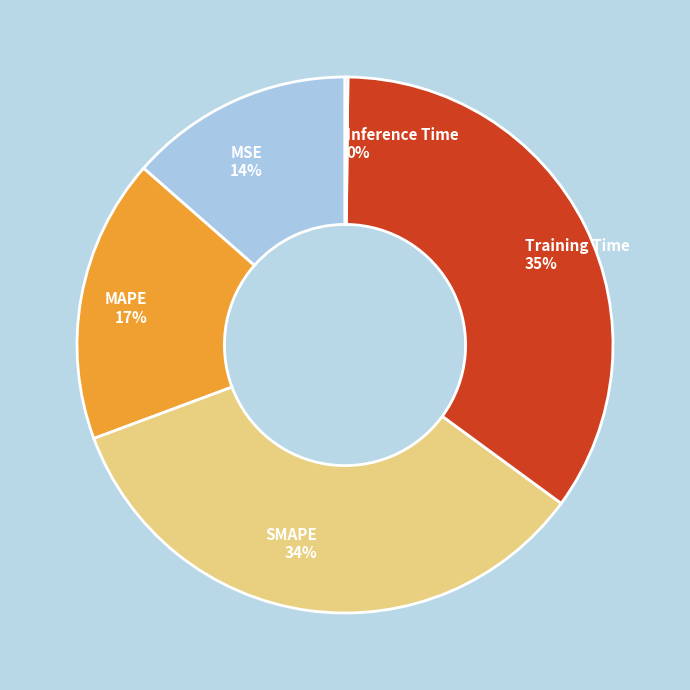

Between MAPE 17% and SMAPE 34%, which is larger?

SMAPE 34%